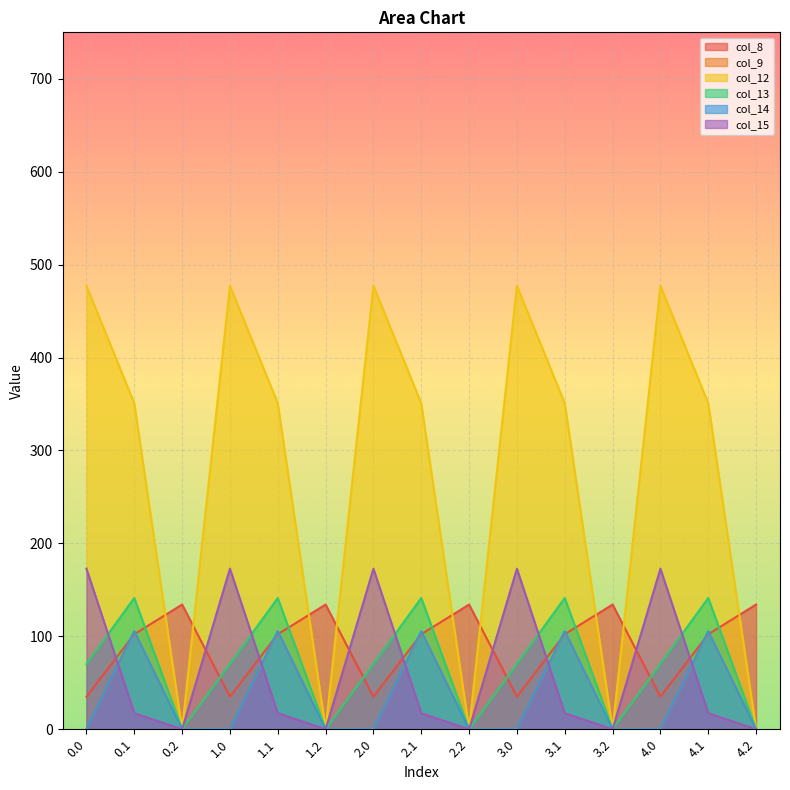

Reading left to right, list all the values displayed in this chart.

col_8: 0.0=35.0	0.1=102.3	0.2=134.2	1.0=35.0	1.1=102.3	1.2=134.2	2.0=35.0	2.1=102.3	2.2=134.2	3.0=35.0	3.1=102.3	3.2=134.2	4.0=35.0	4.1=102.3	4.2=134.2
col_9: 0.0=0.0	0.1=104.8	0.2=0.0	1.0=0.0	1.1=104.8	1.2=0.0	2.0=0.0	2.1=104.8	2.2=0.0	3.0=0.0	3.1=104.8	3.2=0.0	4.0=0.0	4.1=104.8	4.2=0.0
col_12: 0.0=477.2	0.1=350.8	0.2=0.0	1.0=477.2	1.1=350.8	1.2=0.0	2.0=477.2	2.1=350.8	2.2=0.0	3.0=477.2	3.1=350.8	3.2=0.0	4.0=477.2	4.1=350.8	4.2=0.0
col_13: 0.0=70.2	0.1=141.2	0.2=0.0	1.0=70.2	1.1=141.2	1.2=0.0	2.0=70.2	2.1=141.2	2.2=0.0	3.0=70.2	3.1=141.2	3.2=0.0	4.0=70.2	4.1=141.2	4.2=0.0
col_14: 0.0=0.3	0.1=105.5	0.2=0.0	1.0=0.3	1.1=105.5	1.2=0.0	2.0=0.3	2.1=105.5	2.2=0.0	3.0=0.3	3.1=105.5	3.2=0.0	4.0=0.3	4.1=105.5	4.2=0.0
col_15: 0.0=172.8	0.1=17.3	0.2=0.0	1.0=172.8	1.1=17.3	1.2=0.0	2.0=172.8	2.1=17.3	2.2=0.0	3.0=172.8	3.1=17.3	3.2=0.0	4.0=172.8	4.1=17.3	4.2=0.0